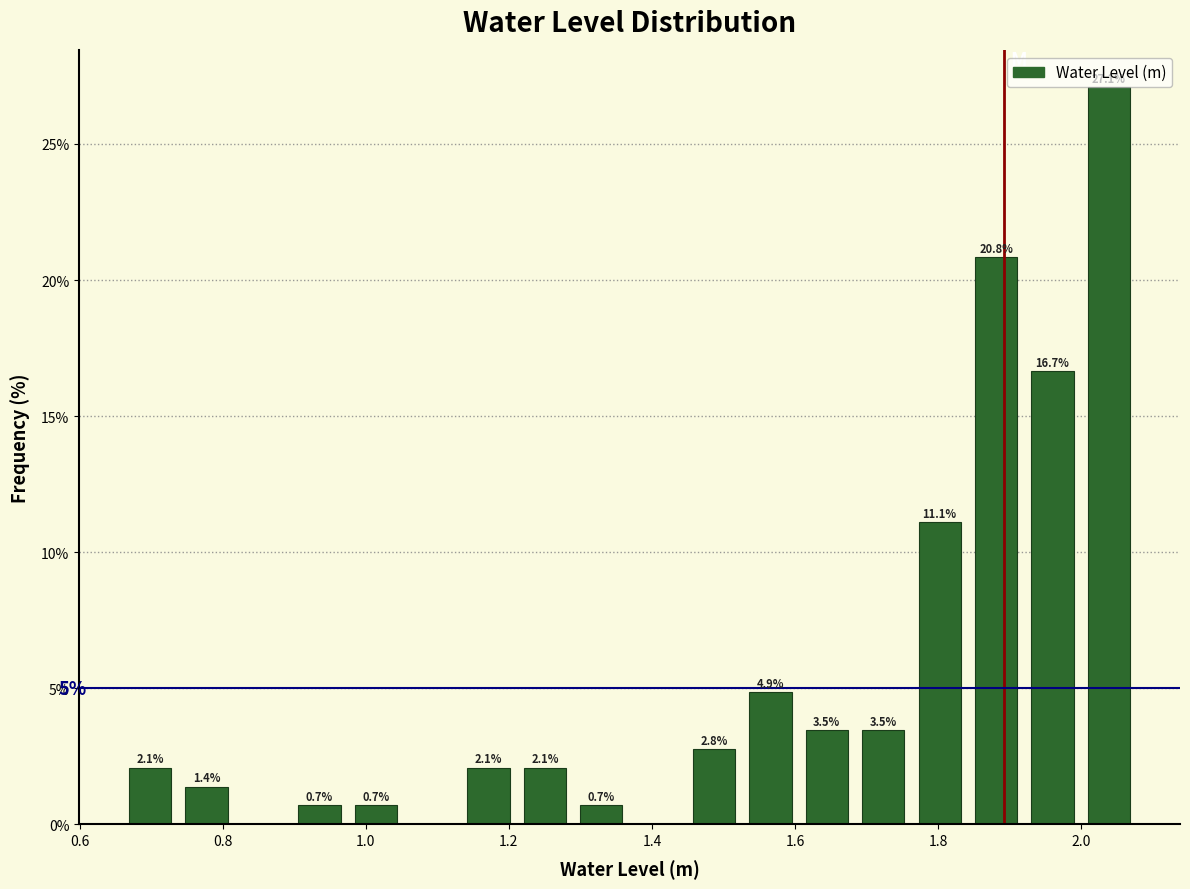

Read against the x-axis, roughly where is the centre of the tallest bar?

2.04